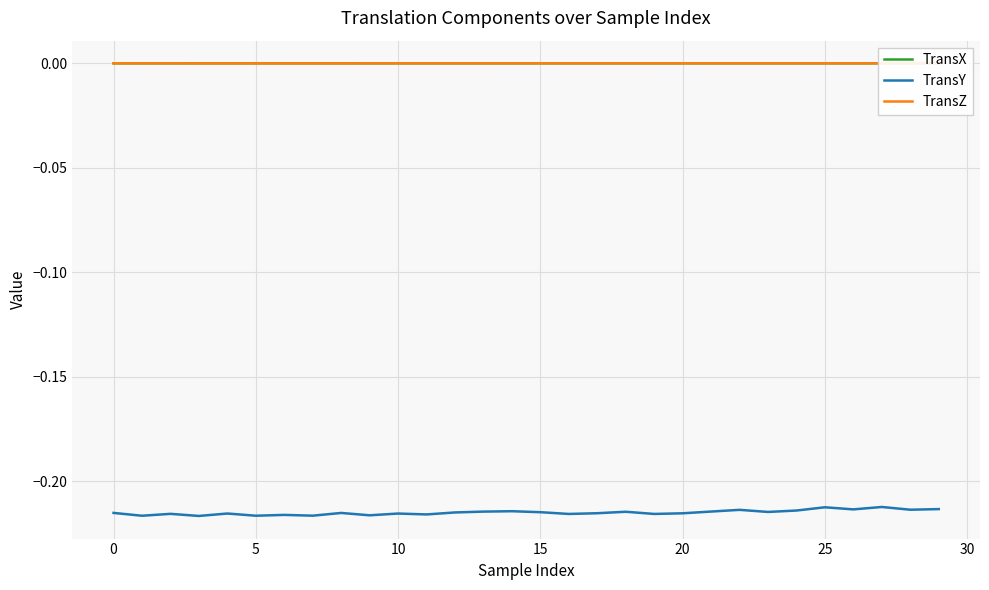

The TransX series shows 0.0 at 26. True or false?

False